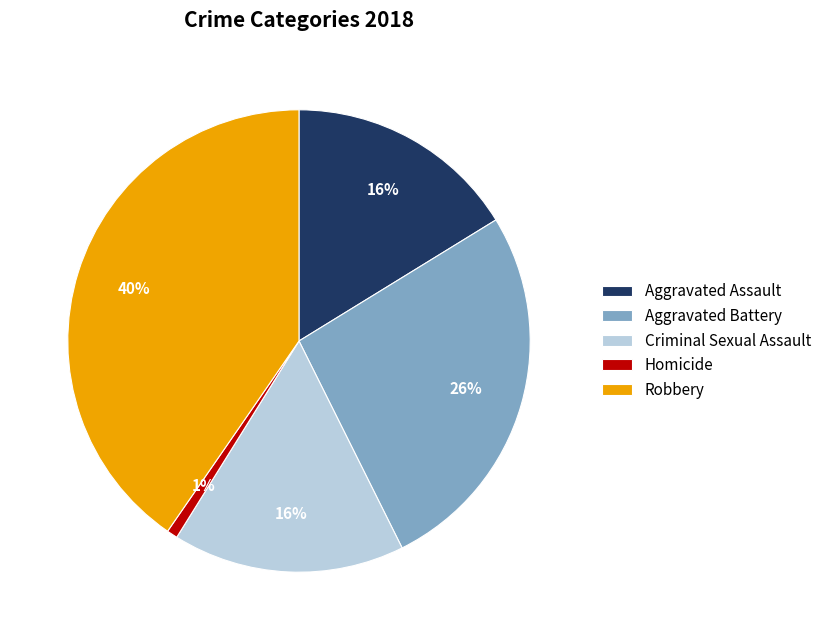

To the nearest percent, what is the average slice percentage?

20%